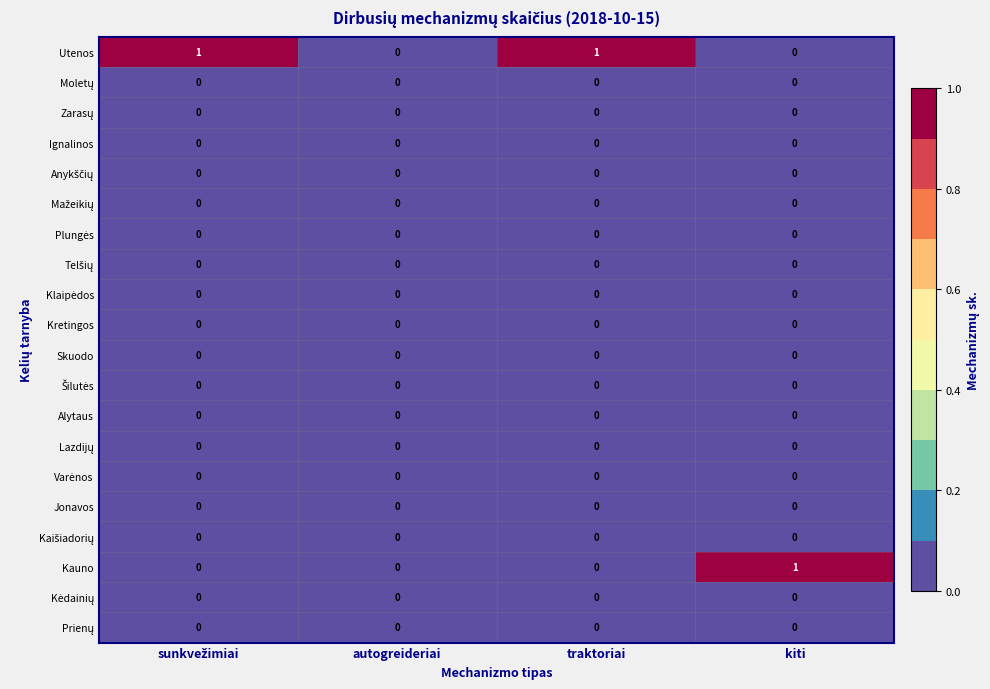

Which series changed the most between autogreideriai and kiti?

Kauno